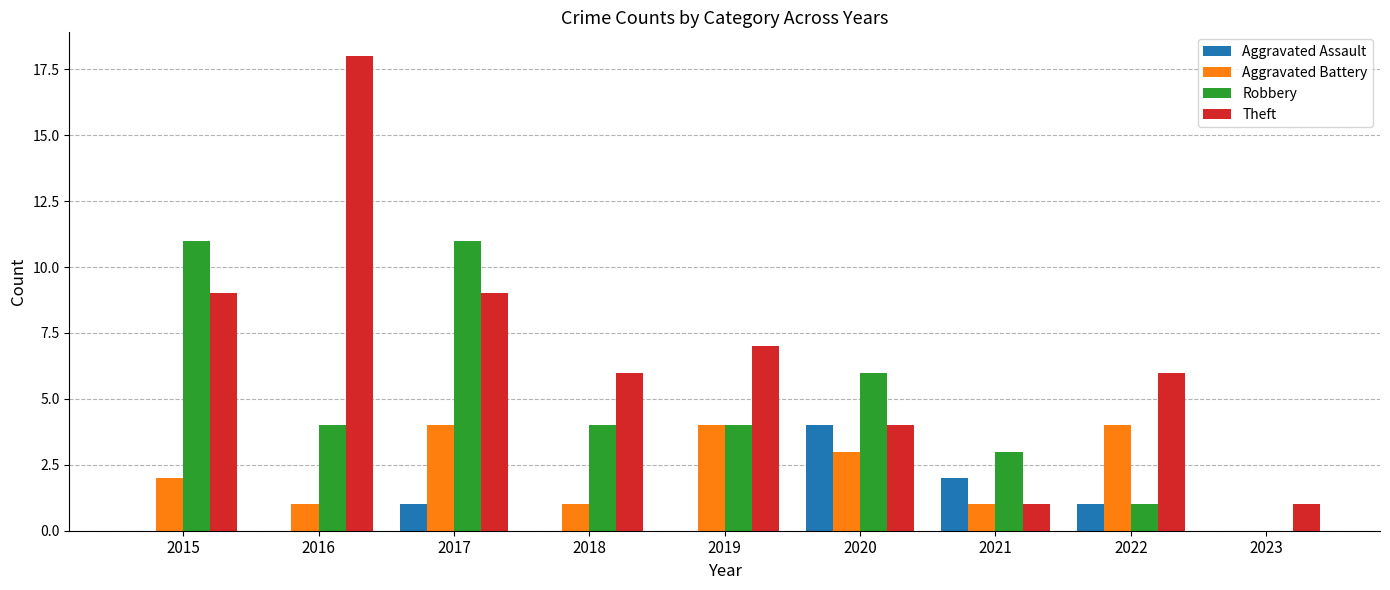

Is the value of Theft at 2016 greater than the value of Aggravated Assault at 2018?

Yes